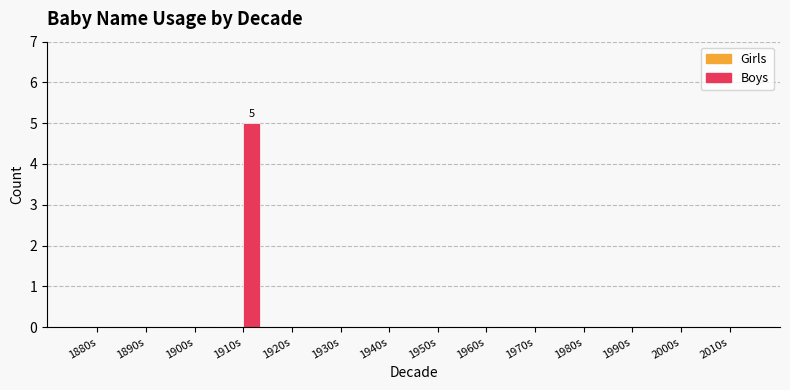

Reading left to right, extract all data points from this chart.

1880s=0	1890s=0	1900s=0	1910s=5	1920s=0	1930s=0	1940s=0	1950s=0	1960s=0	1970s=0	1980s=0	1990s=0	2000s=0	2010s=0